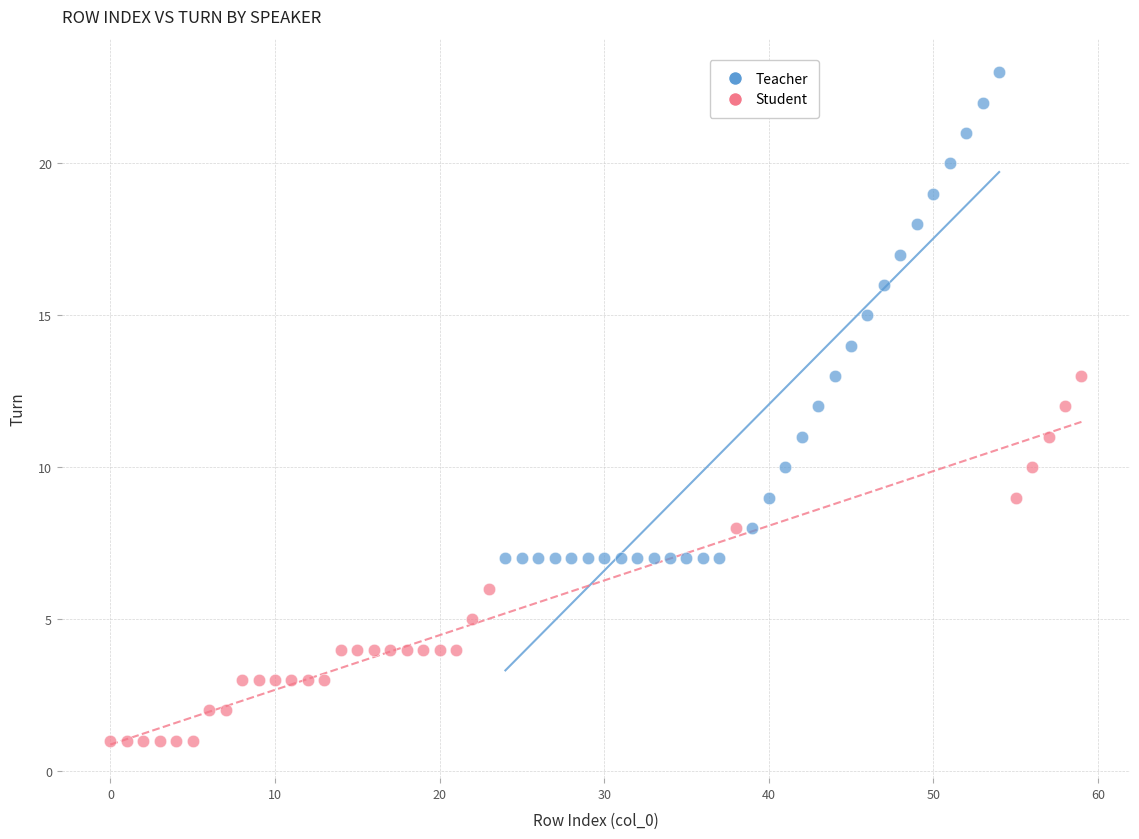

Which series reaches the maximum Y coordinate?

Teacher